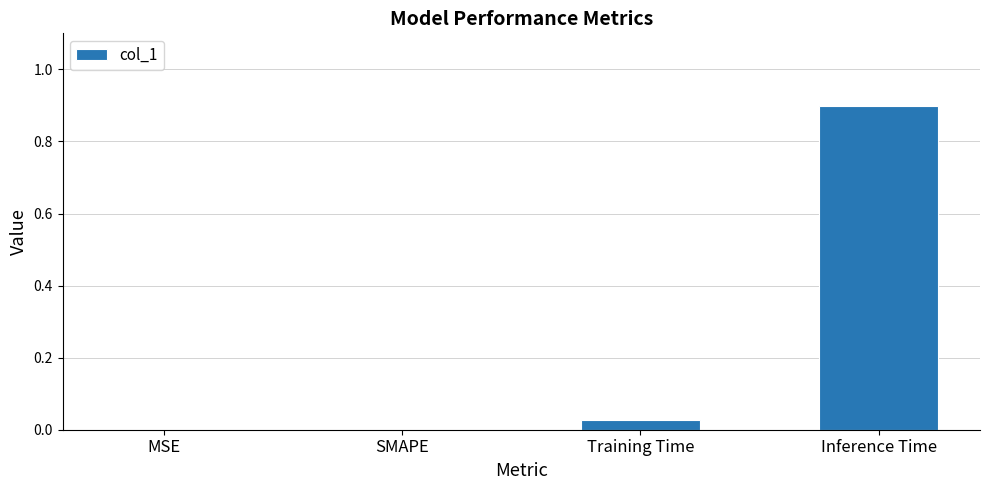

Does the chart contain stacked bars?

No